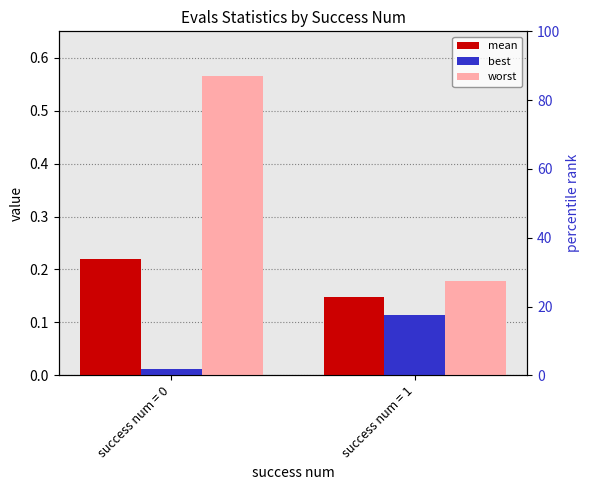

Which label corresponds to the smallest value in the chart?

success num = 0